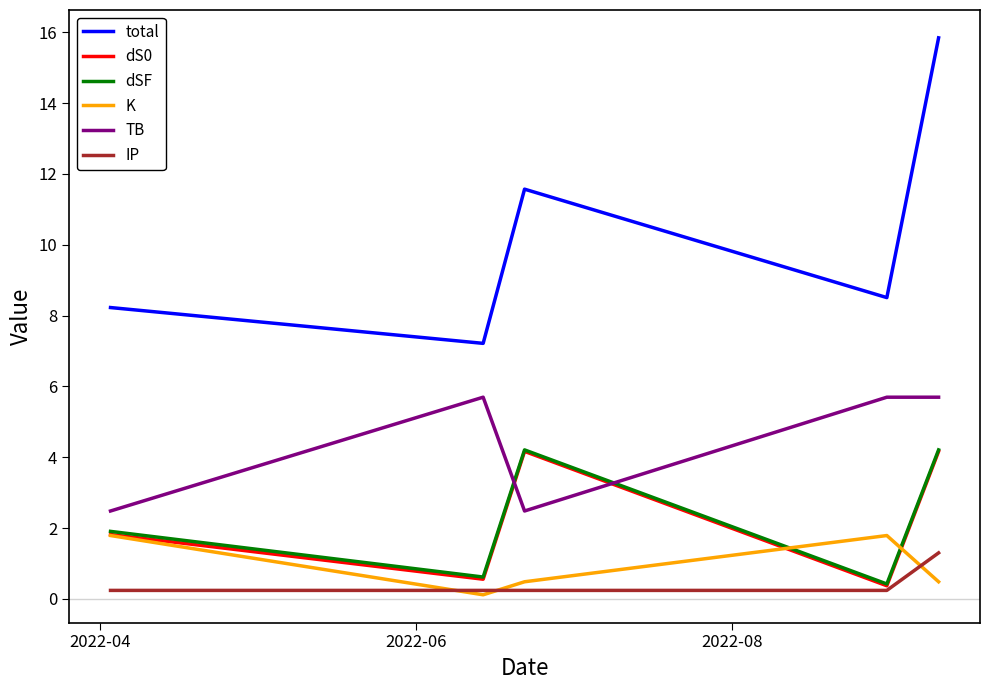

What is the minimum value shown in the chart?

0.1